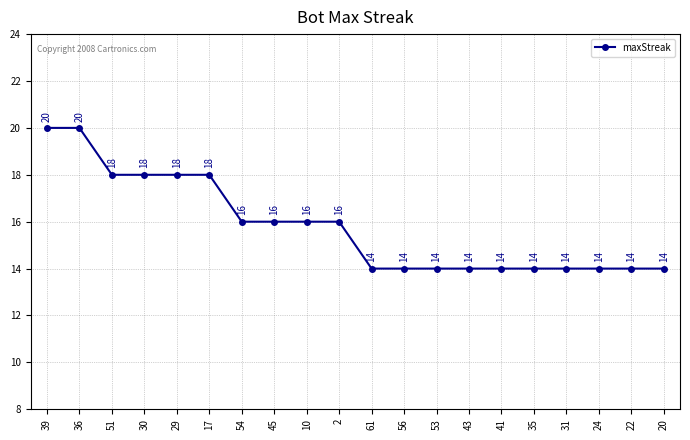

How many data points does each series have?

20